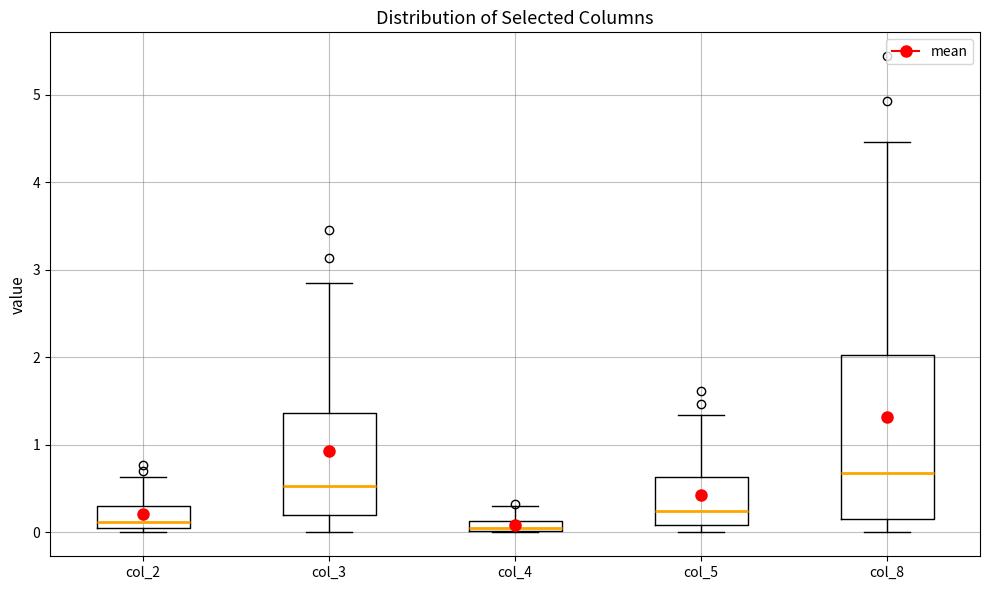

Where is the lower edge of the box for col_3 on the y-axis? The values are not printed on the chart, so give them approximately, as read against the axis.

0.2